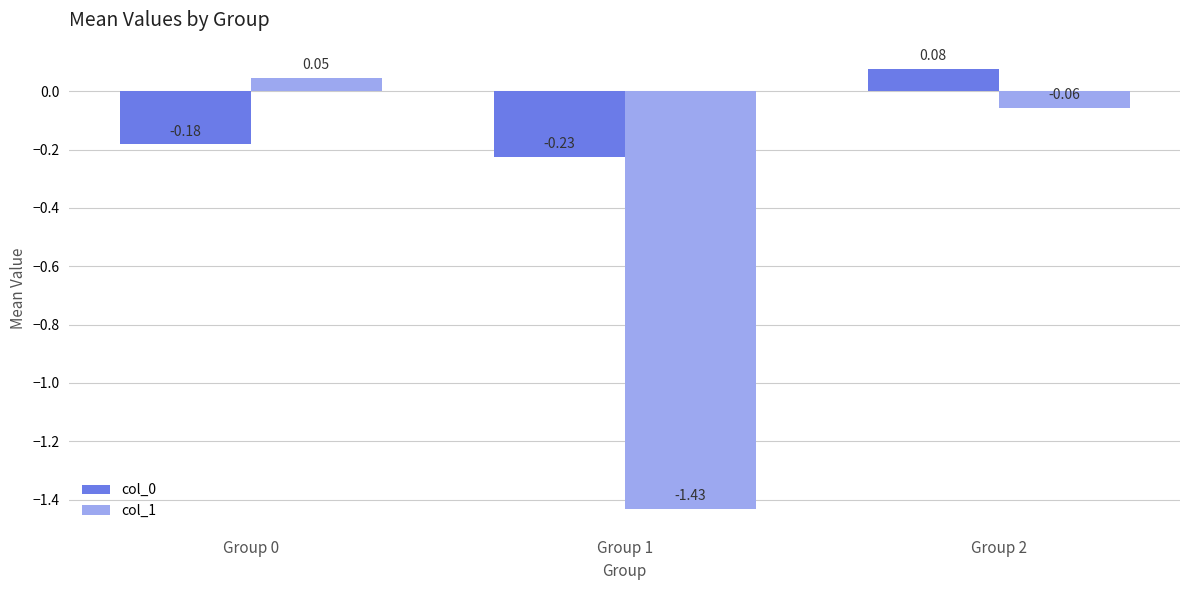

How many values in col_0 are below zero?

2